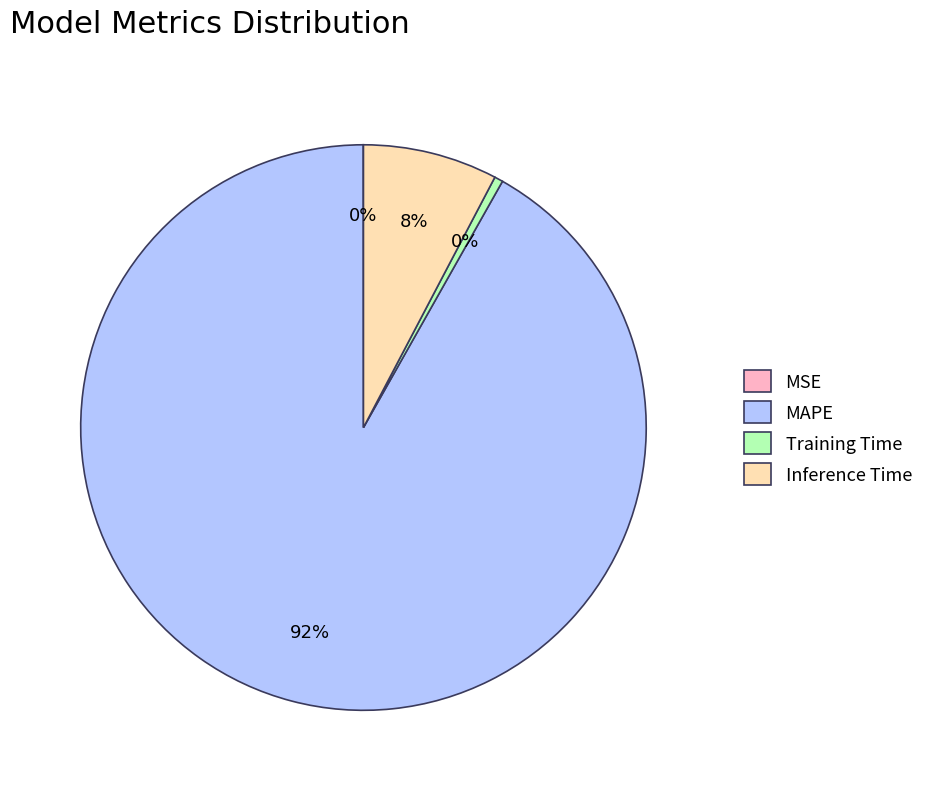

To the nearest percent, what is the average slice percentage?

25%